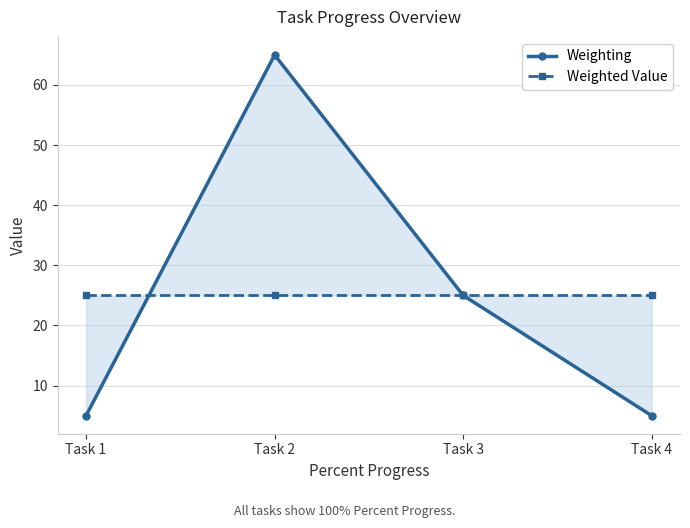

At which label does Weighted Value reach its minimum?

Task 1